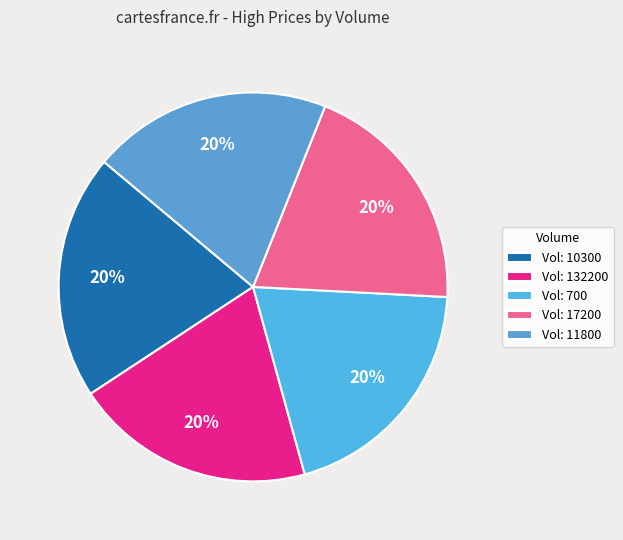

How many slices are in this pie chart?

5